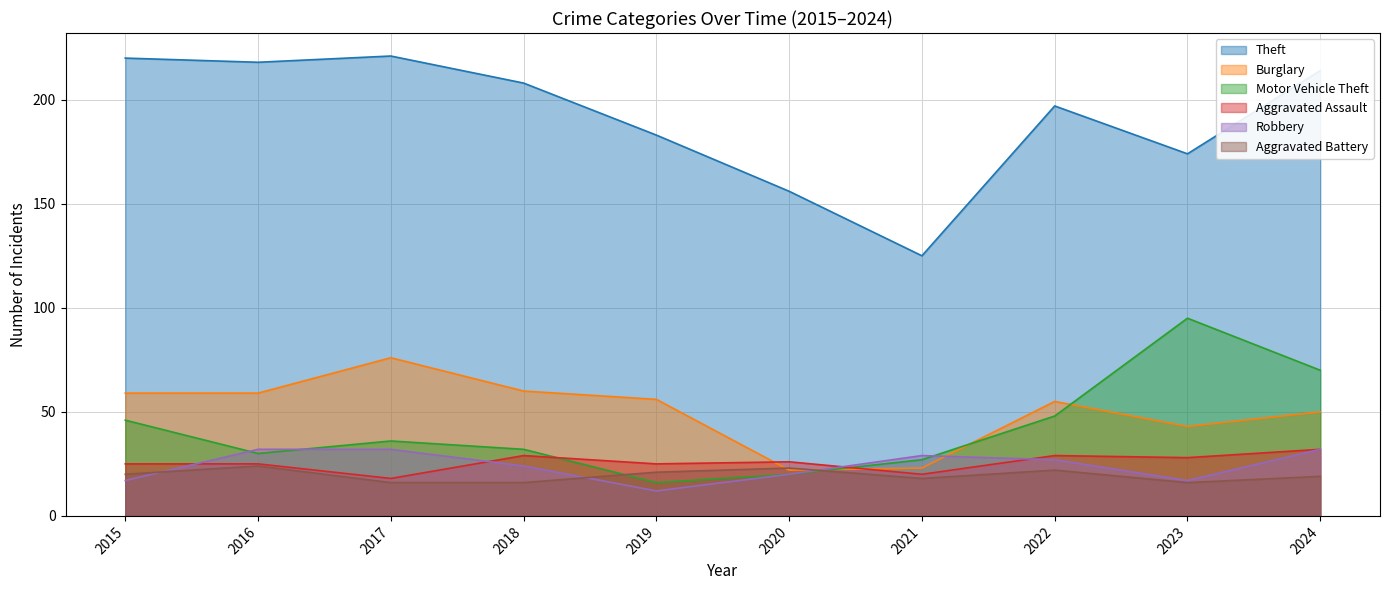

What are all the series names shown in the legend?

Theft, Burglary, Motor Vehicle Theft, Aggravated Assault, Robbery, Aggravated Battery